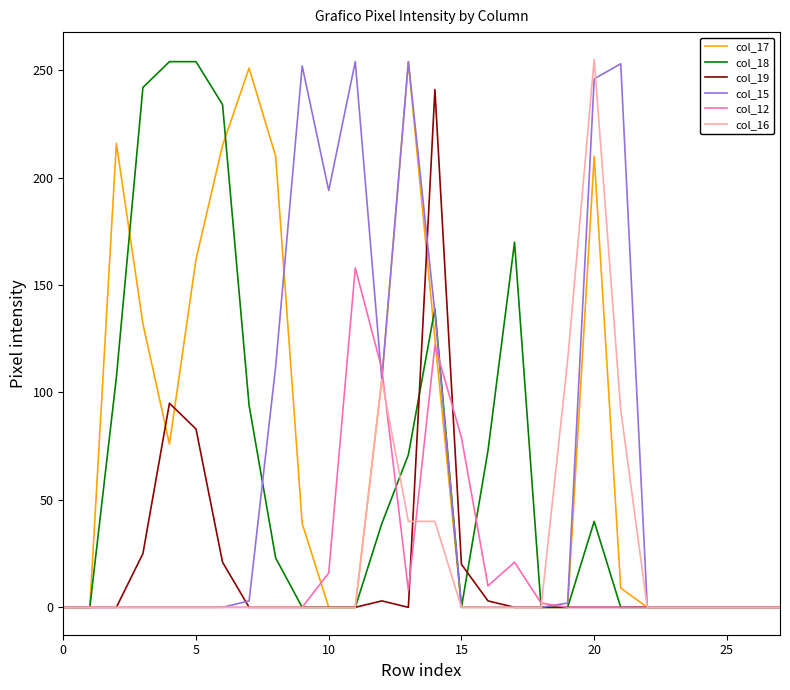

What is the greatest value displayed?

255